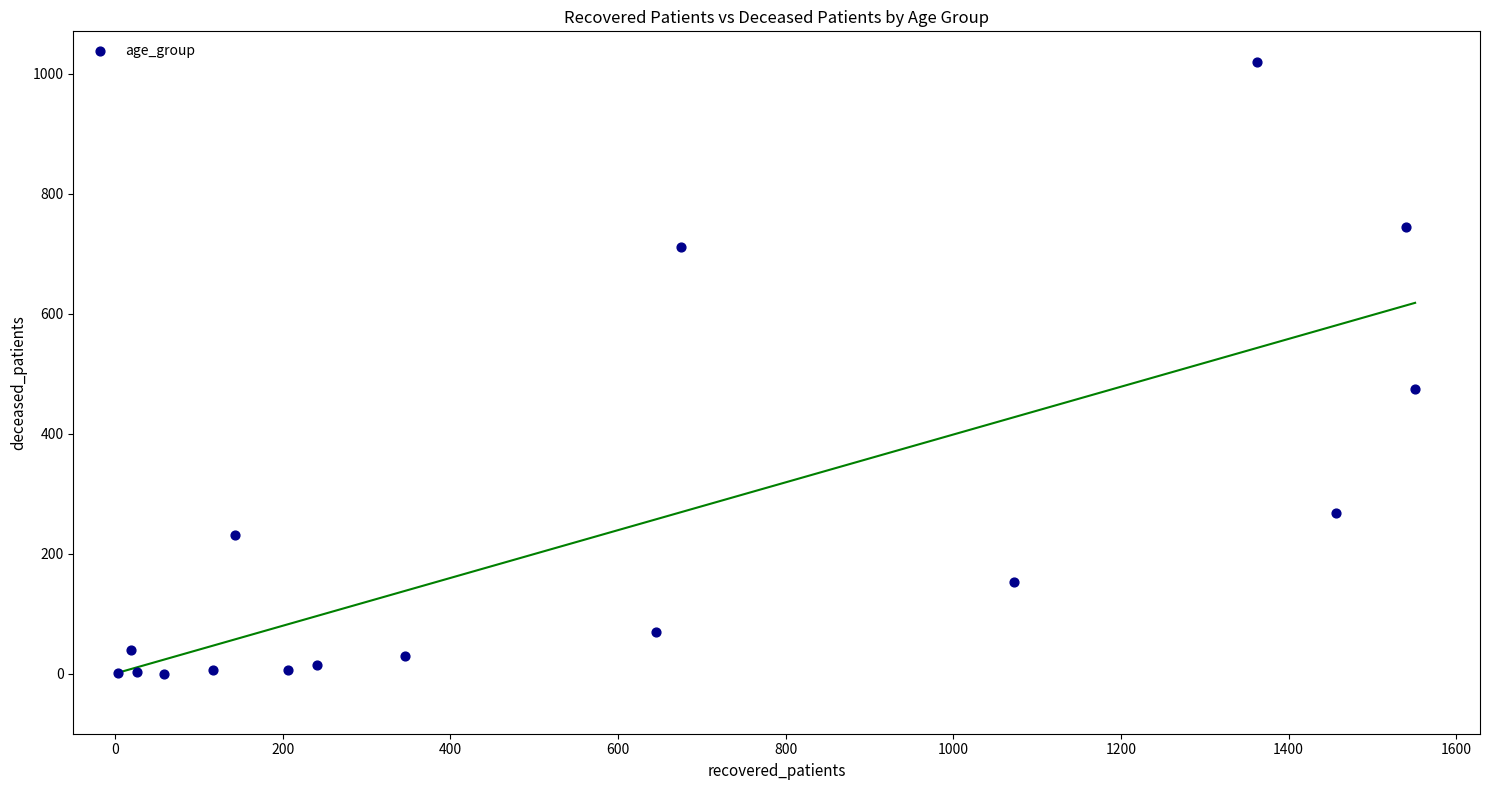

What is the range of X values (max minus min)?

1548